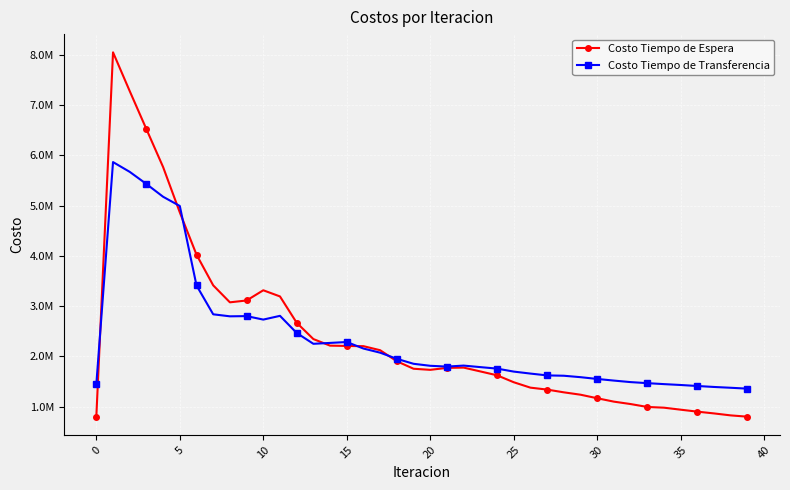

At how many categories does at least one series exceed 1293341?

40